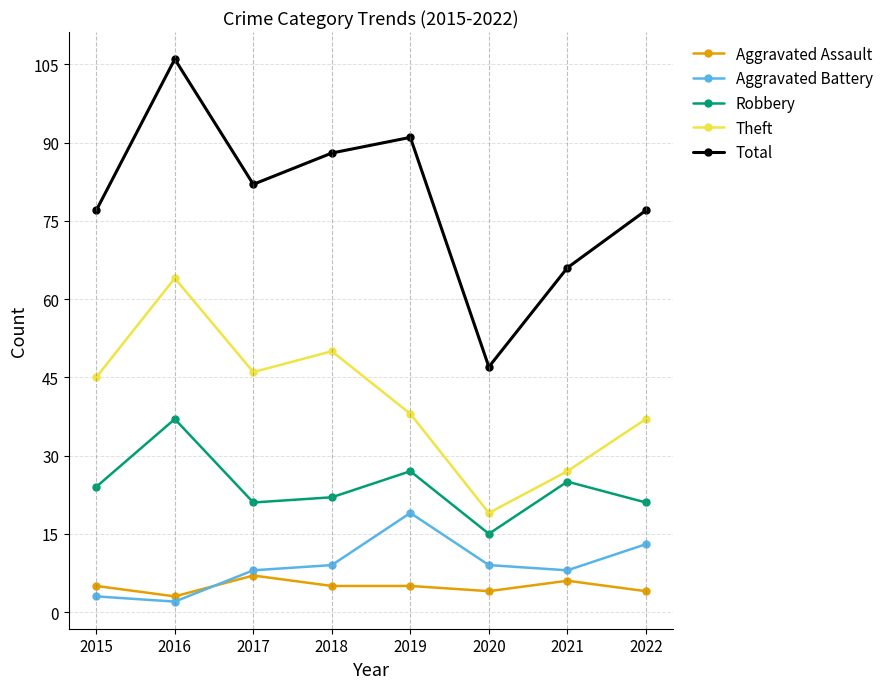

What is the value of the Aggravated Assault point at the 5th from the left?

5